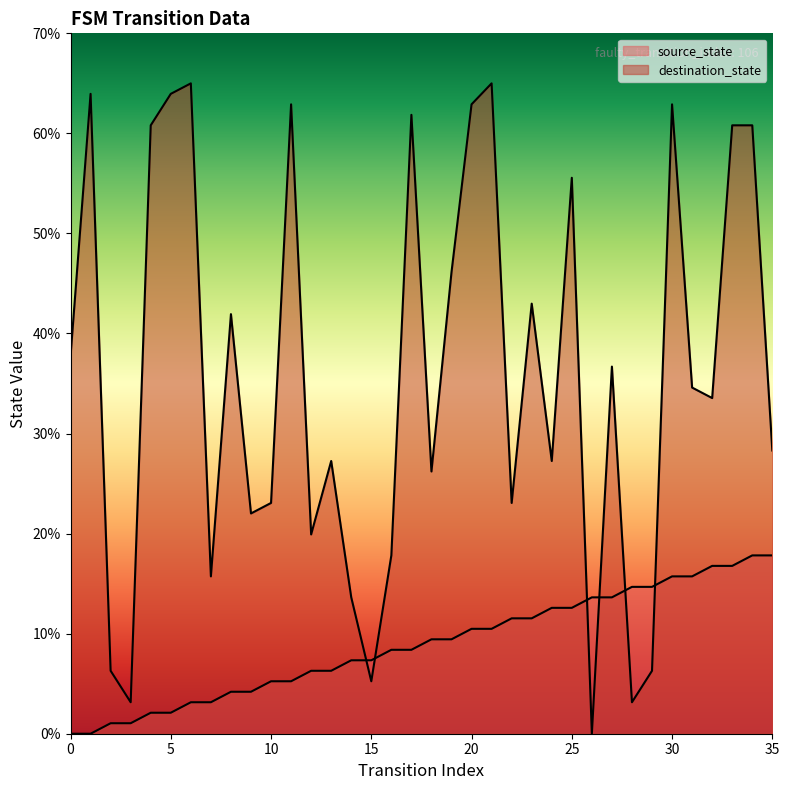

Where is destination_state nearest to the value 32?

32